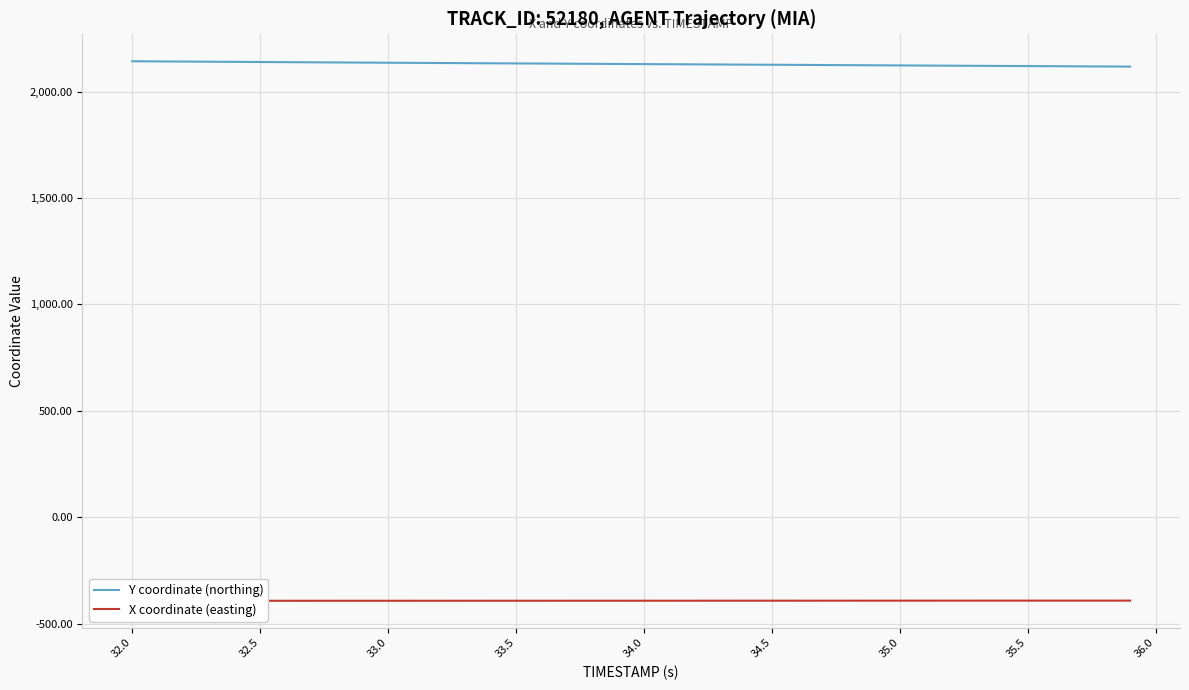

At which label does Y coordinate (northing) first exceed 2129?

32.0